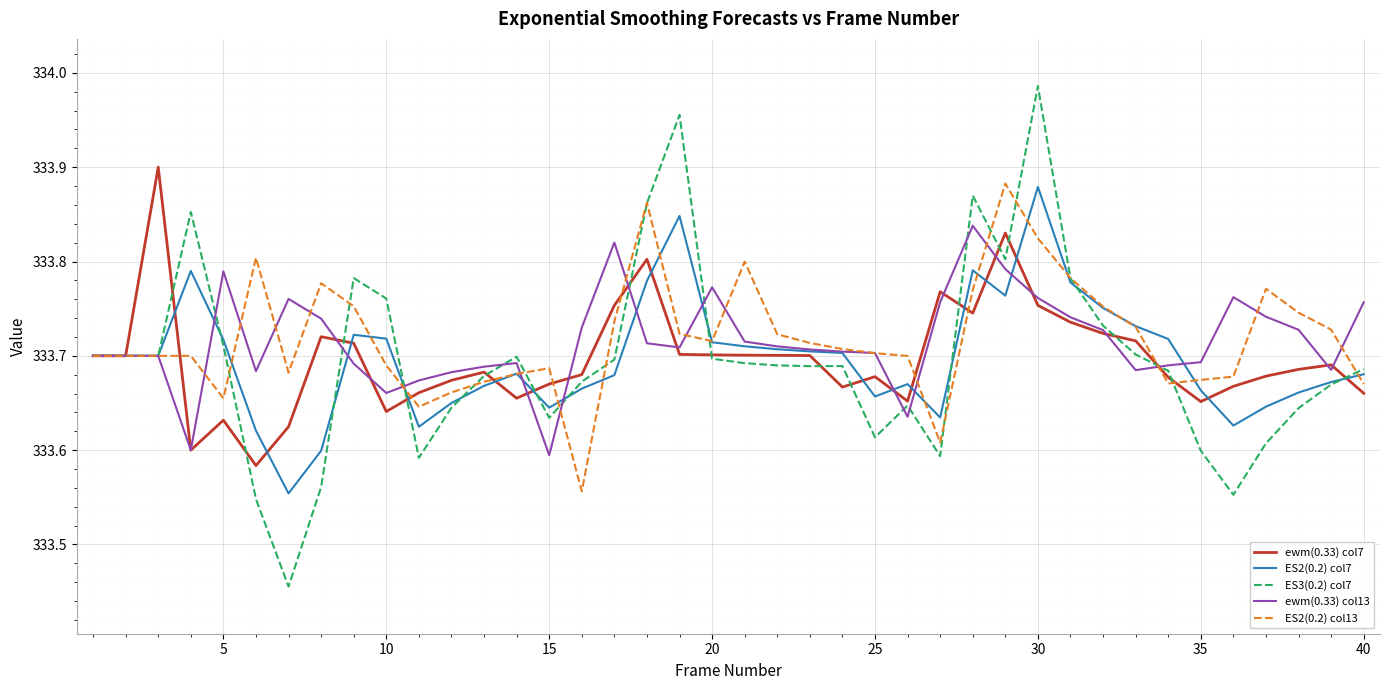

How many lines are shown in the chart?

5